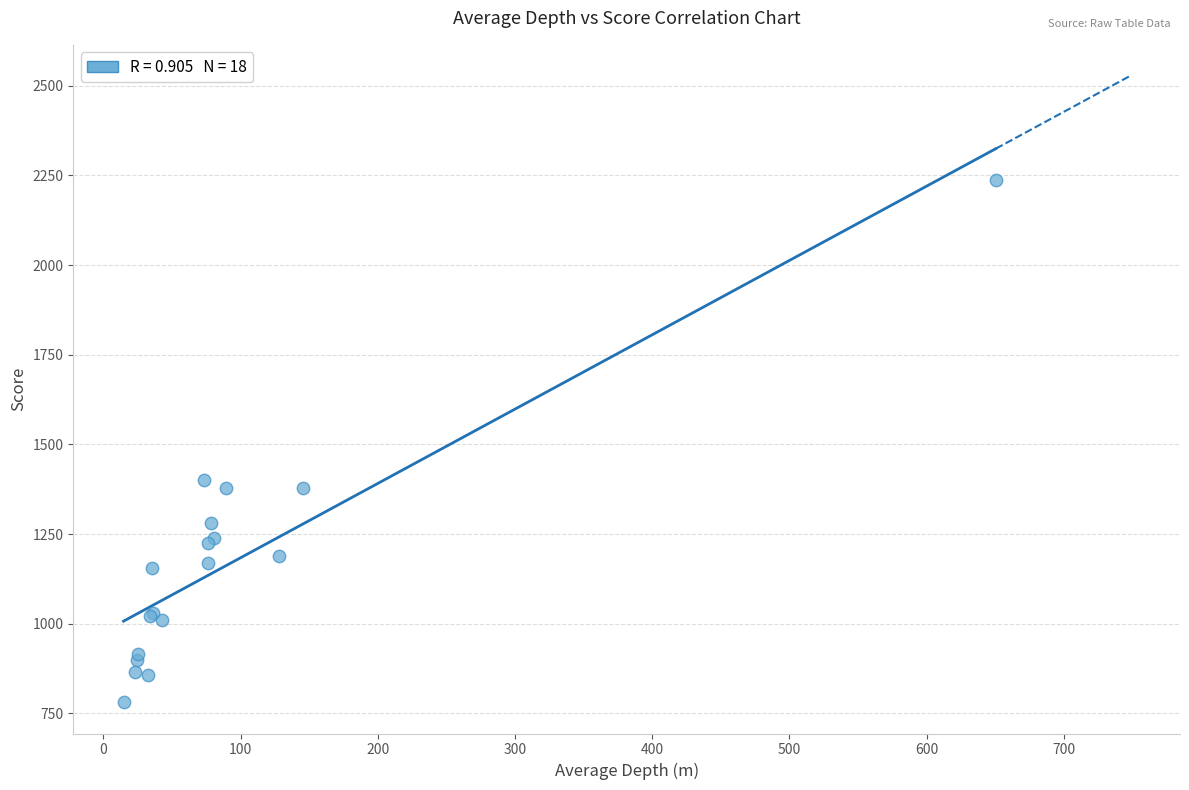

What Y value in the scatter plot is closest to 1509?

1399.7